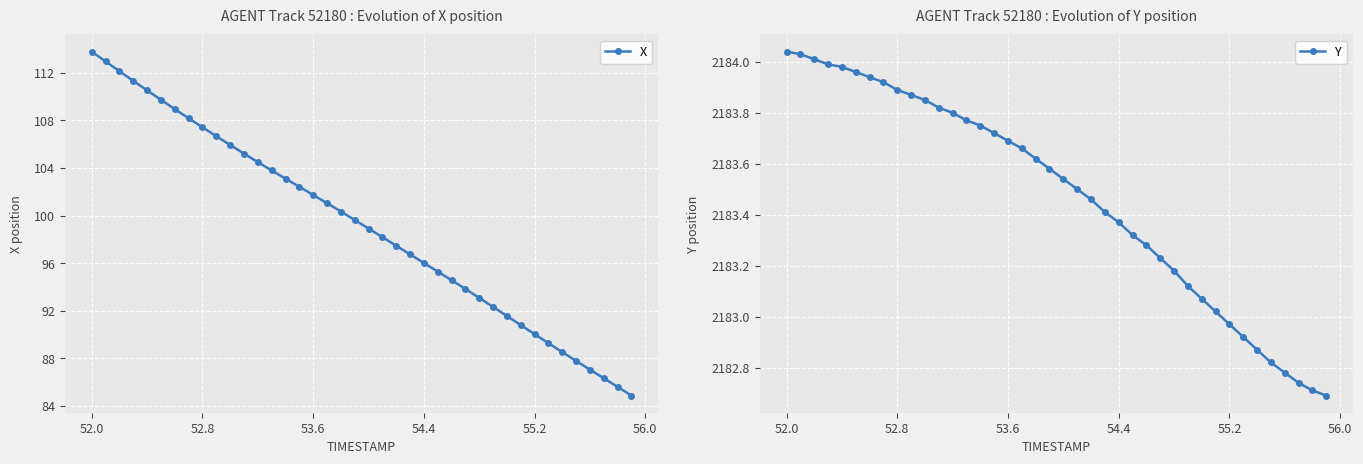

True or false: X has more than 1 points higher than both neighbors.

False